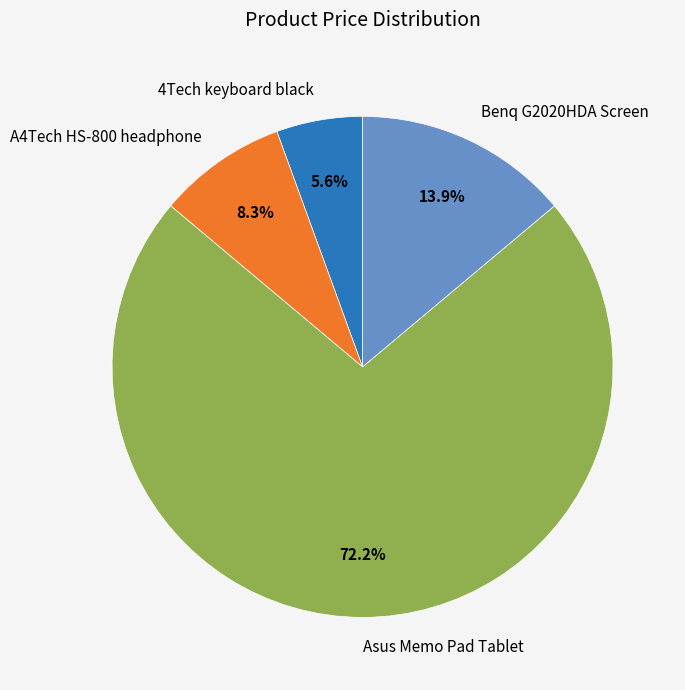

How many segments does this pie chart have?

4